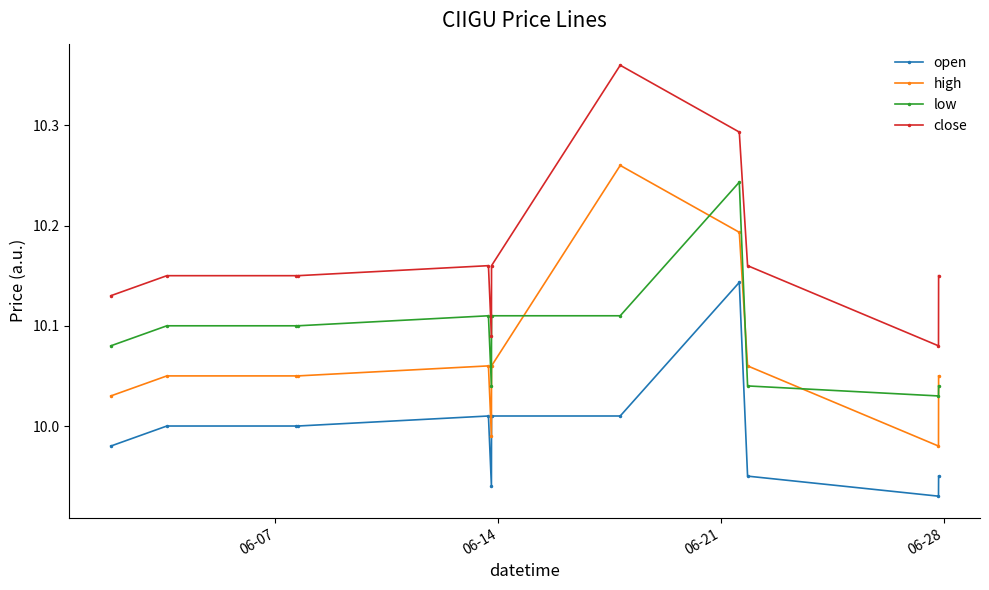

True or false: close has more than 1 interior local peaks.

True